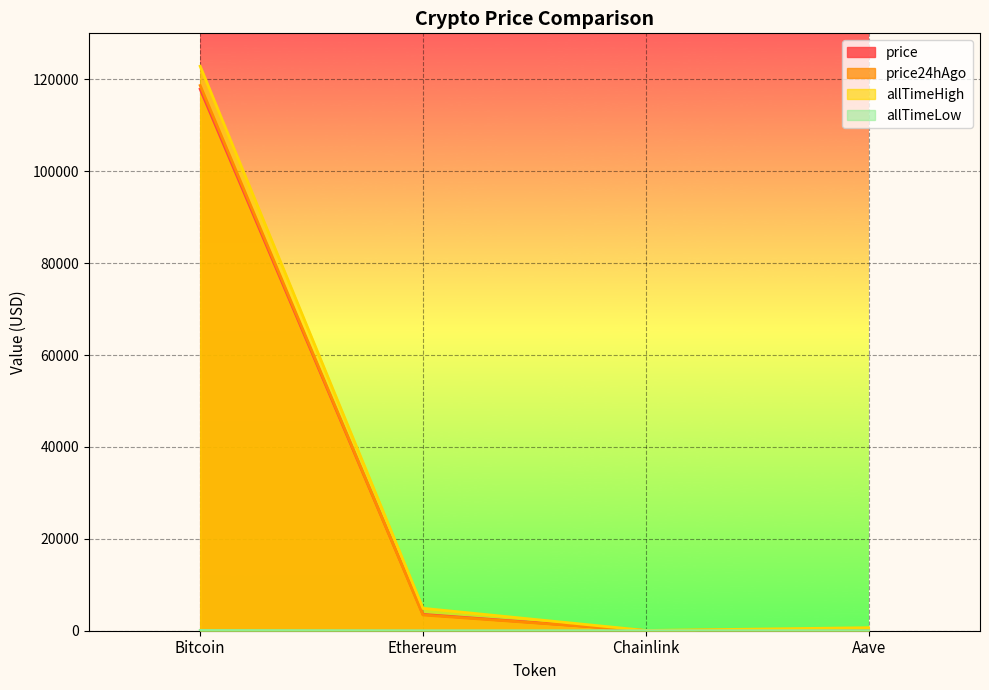

How many values in the price24hAgo series are below 3423?

2